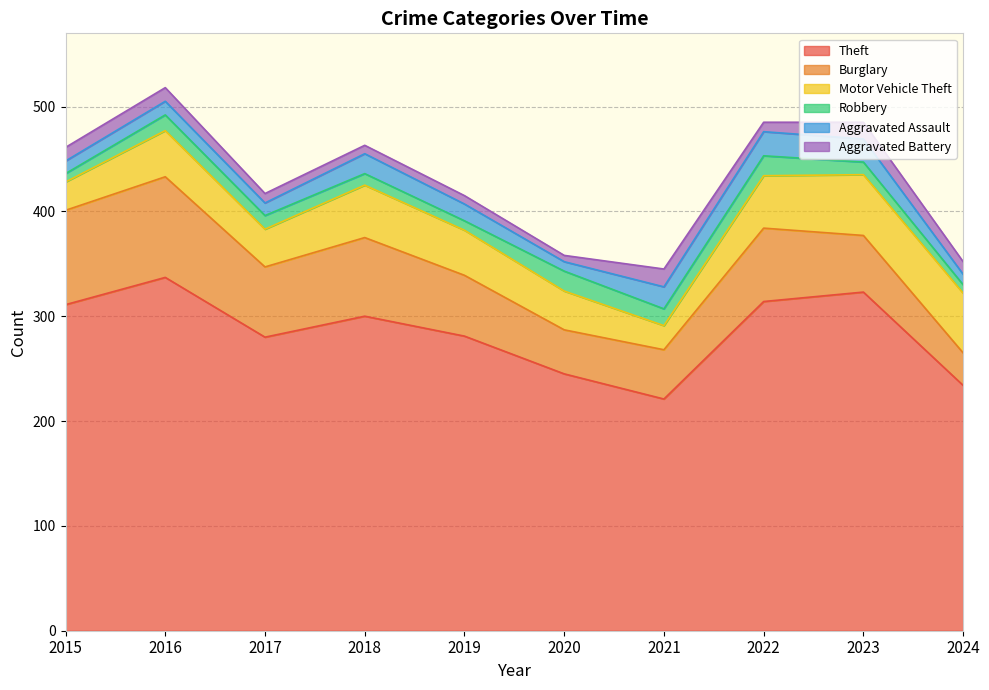

List the series in order of their peak value, highest first.

Theft, Burglary, Motor Vehicle Theft, Aggravated Assault, Robbery, Aggravated Battery